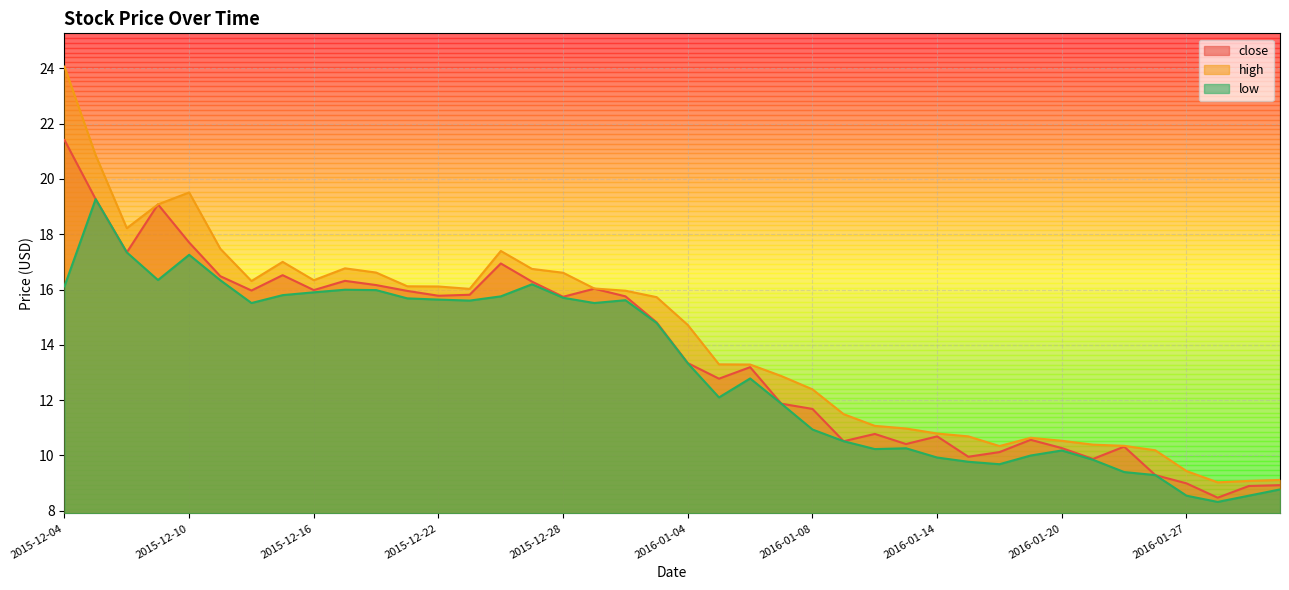

At which label does low reach its peak?

2015-12-07